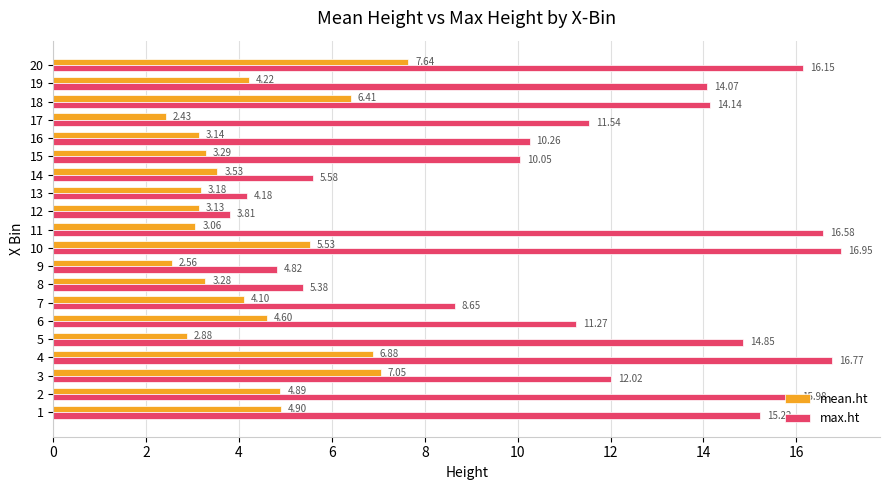

What is the sum of the max.ht values at 18 and 11?

30.7